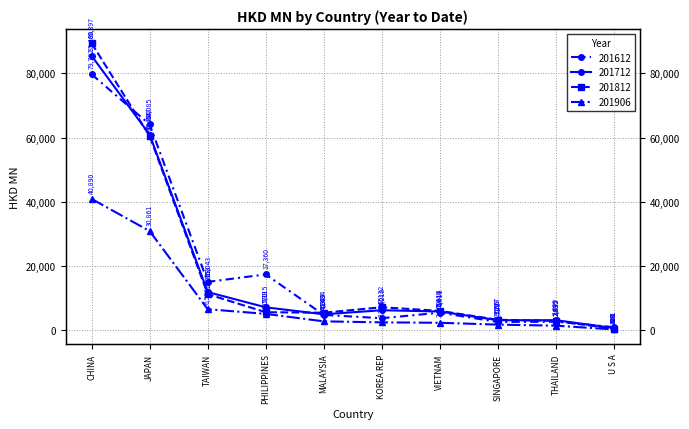

At how many categories does at least one series exceed 29962?

2